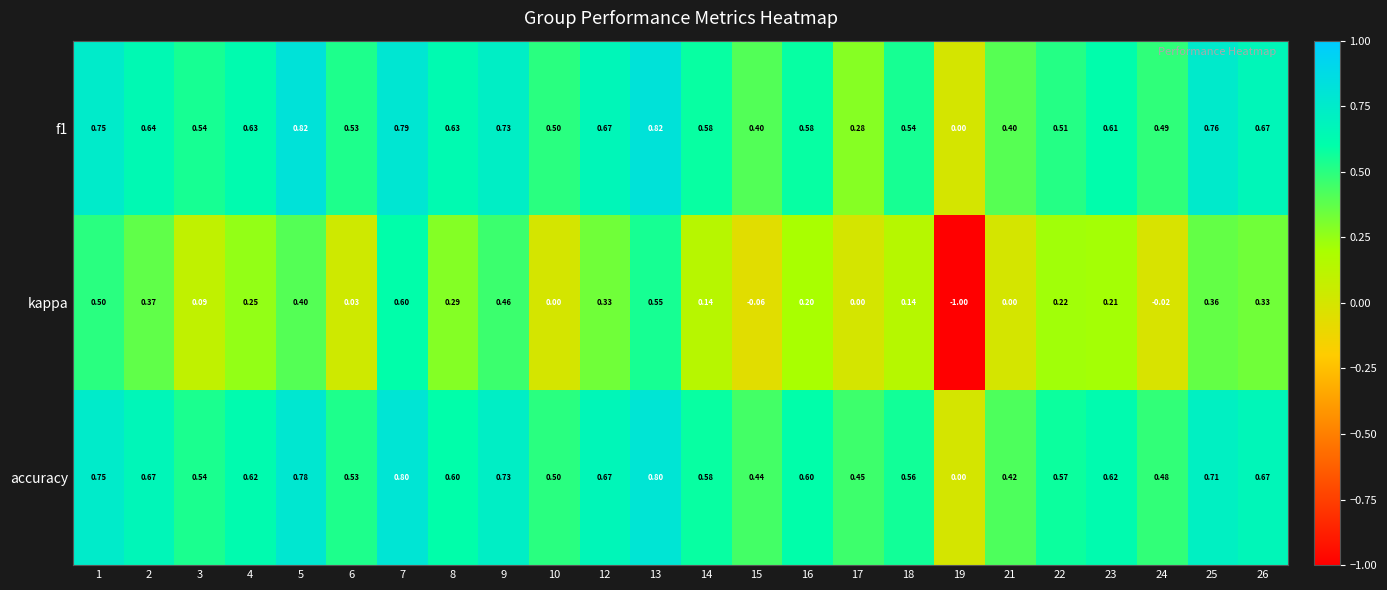

Which series has the widest spread of values?

kappa